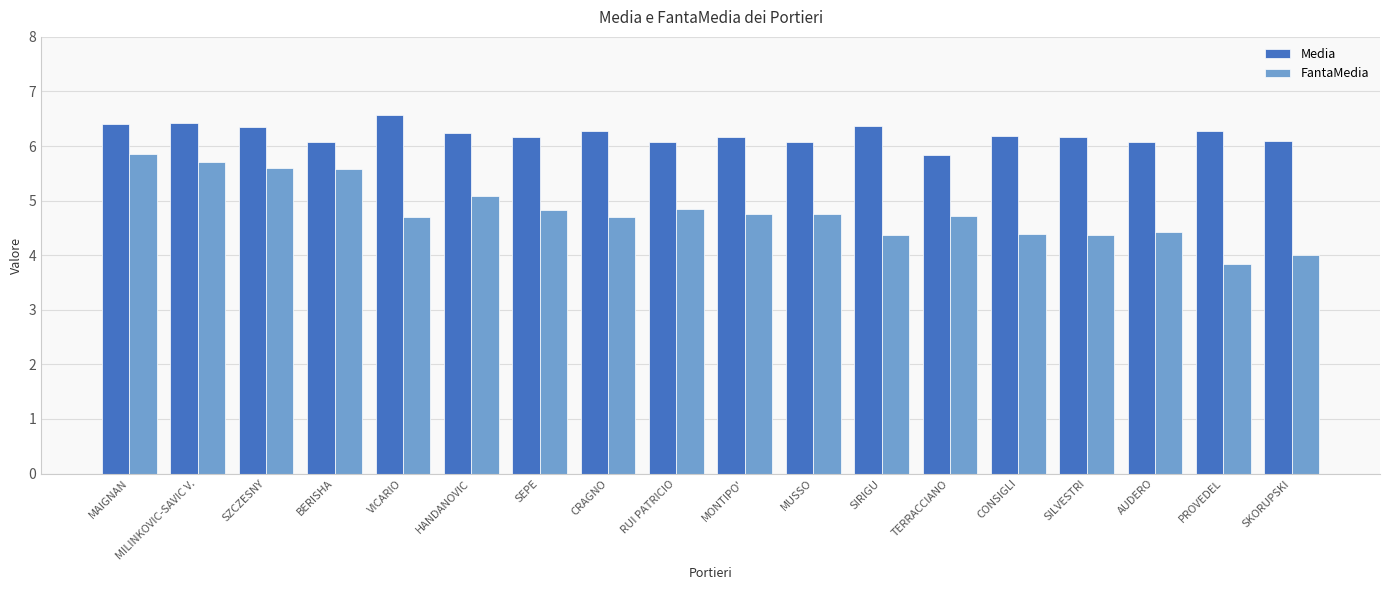

At how many categories does at least one series exceed 4?

18